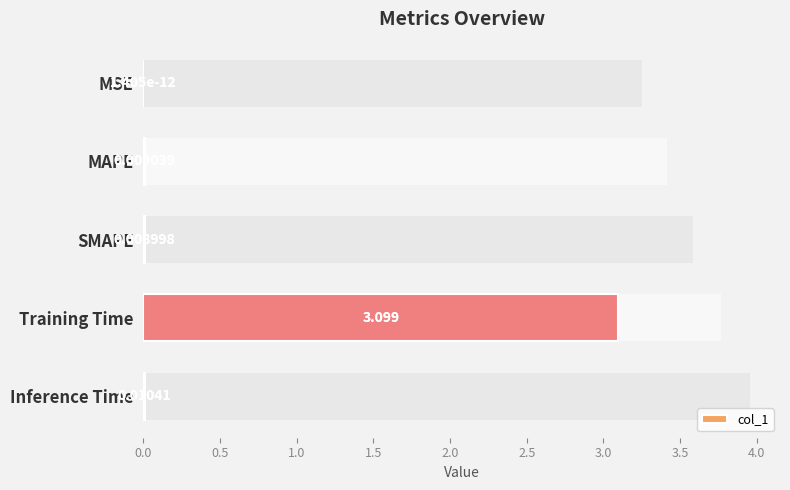

How many bars are there in total?

5